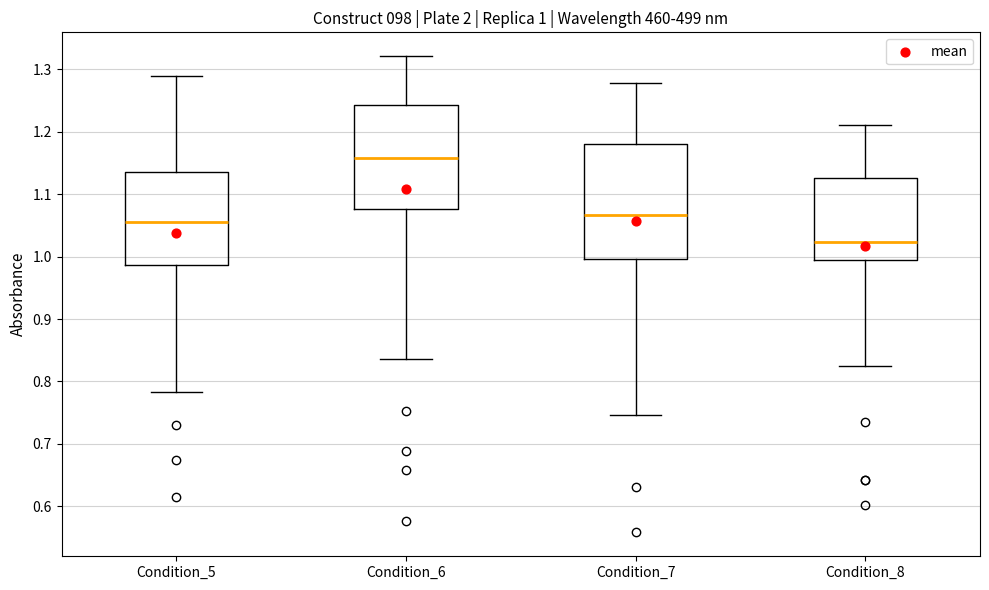

Comparing the boxes themselves (not the whiskers), which one is the tallest?

Condition_7